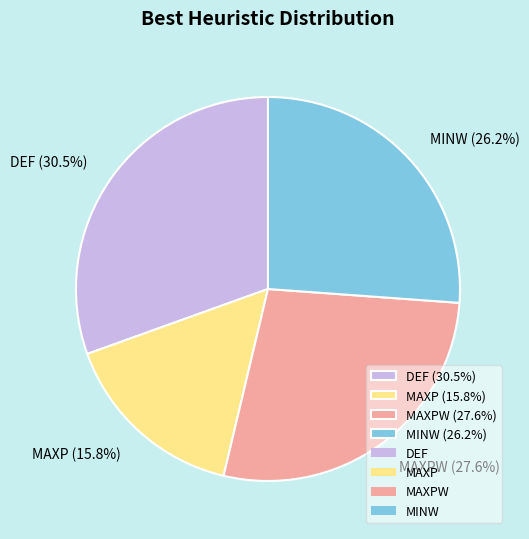

Rank the categories by value from highest to lowest.

DEF (30.5%), MAXPW (27.6%), MINW (26.2%), MAXP (15.8%)